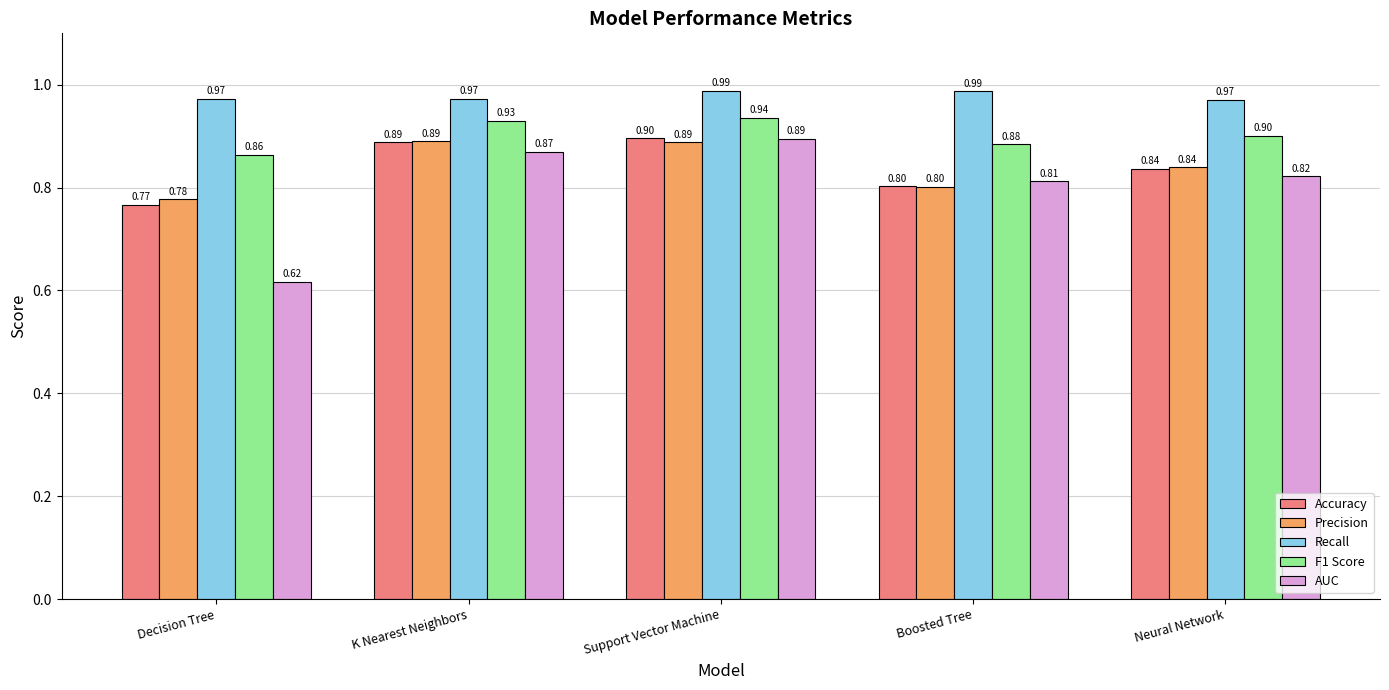

Which series has the largest total across all categories?

Recall